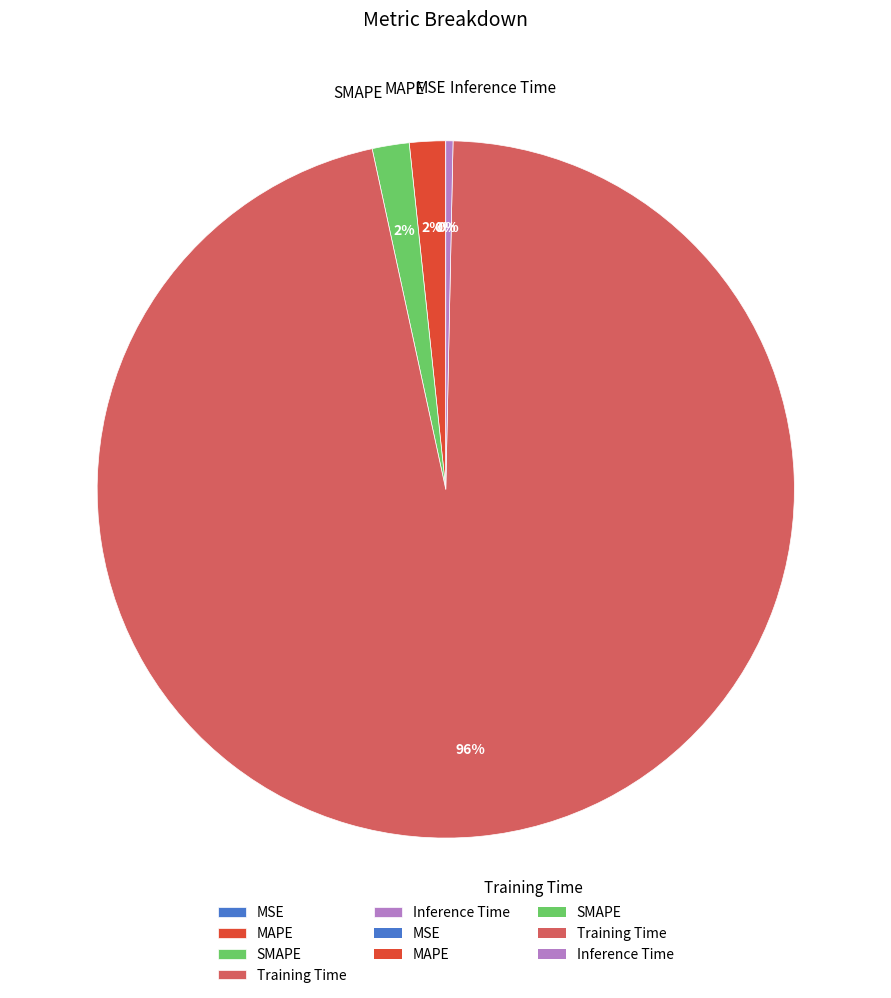

Between Training Time and Inference Time, which is larger?

Training Time